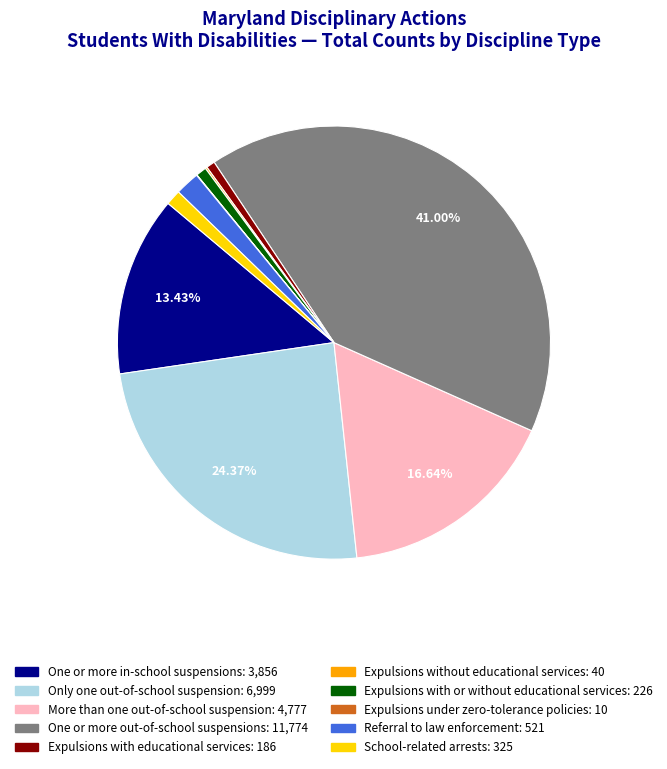

Does any single category account for the majority?

No